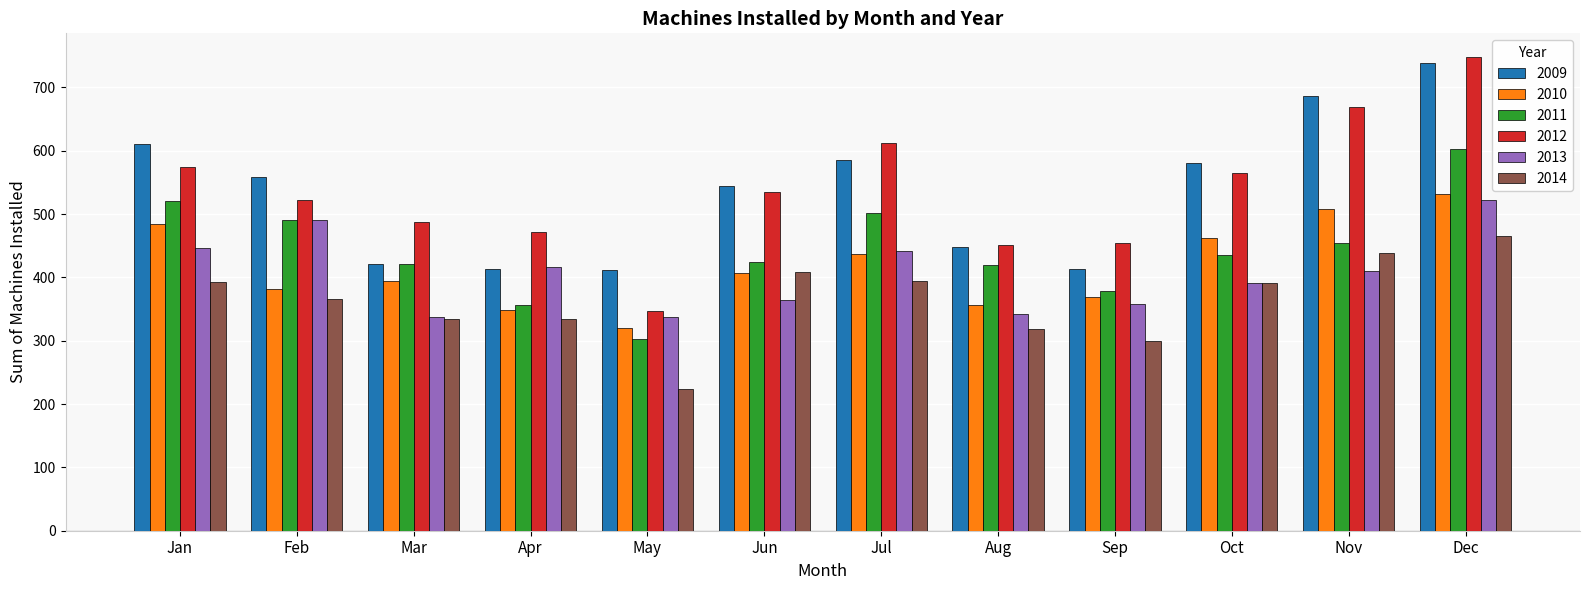

Which label corresponds to the smallest value in the chart?

May